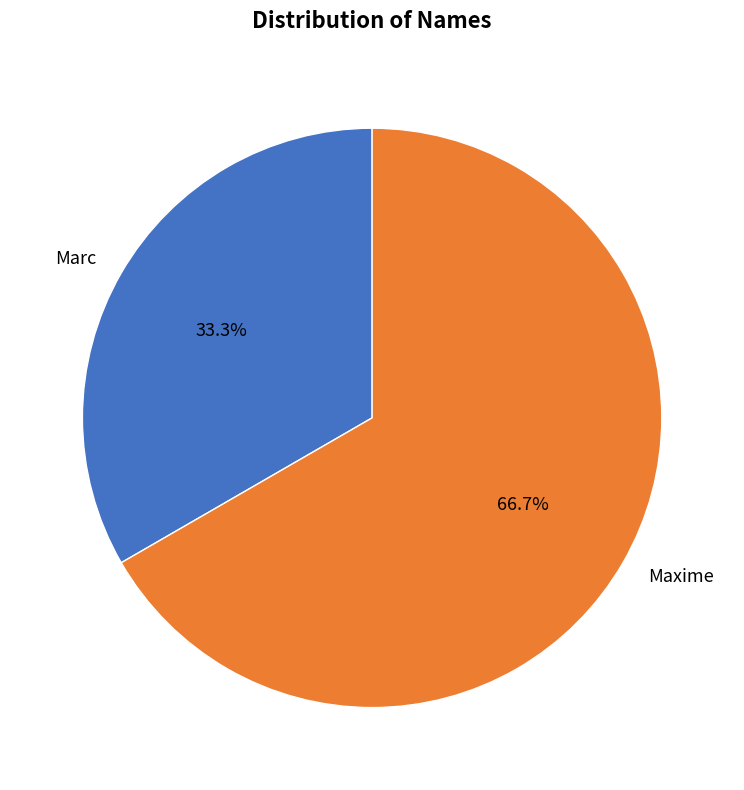

To the nearest percent, what is the difference between the largest and smallest slice percentages?

33%